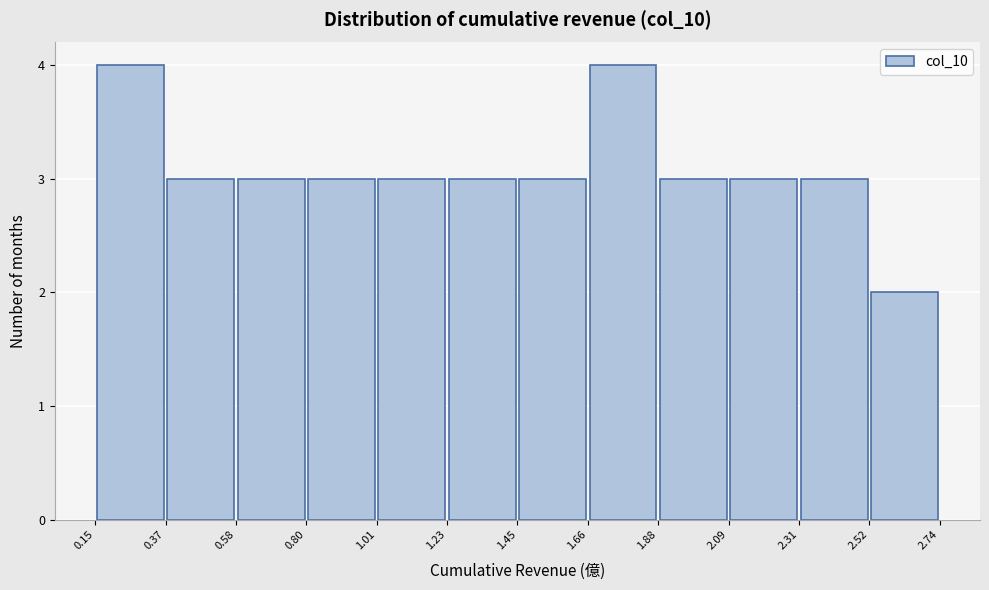

How tall is the bar that spans 1.66 to 1.88 on the x-axis? The values are not printed on the chart, so give them approximately, as read against the axis.

4